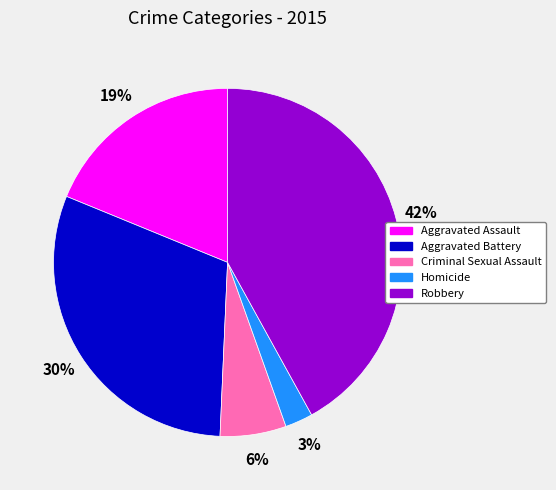

To the nearest percent, what portion does Homicide represent?

3%